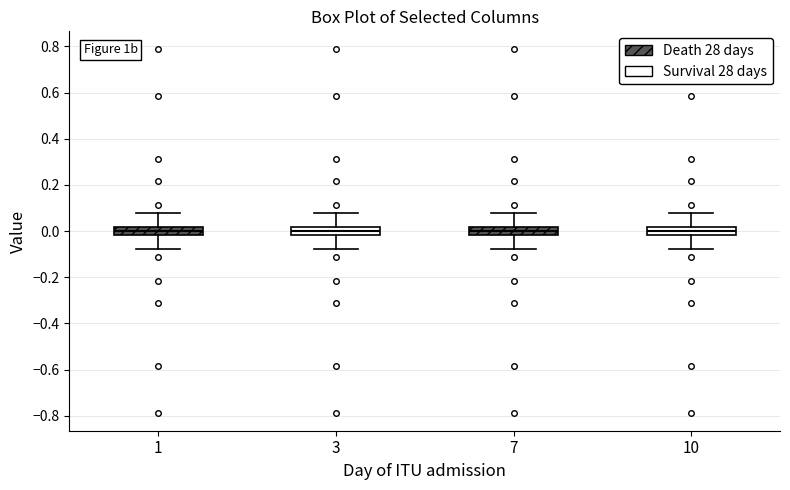

Reading left to right, read every box against the y-axis: the position of its median line, the range the box covers, and the ends of its whiskers. The values are not printed on the chart, so give them approximately, as read against the axis.

1: median 0.00, box -0.02 to 0.02, whiskers -0.08 to 0.08
3: median 0.00, box -0.02 to 0.02, whiskers -0.08 to 0.08
7: median 0.00, box -0.02 to 0.02, whiskers -0.08 to 0.08
10: median 0.00, box -0.02 to 0.02, whiskers -0.08 to 0.08